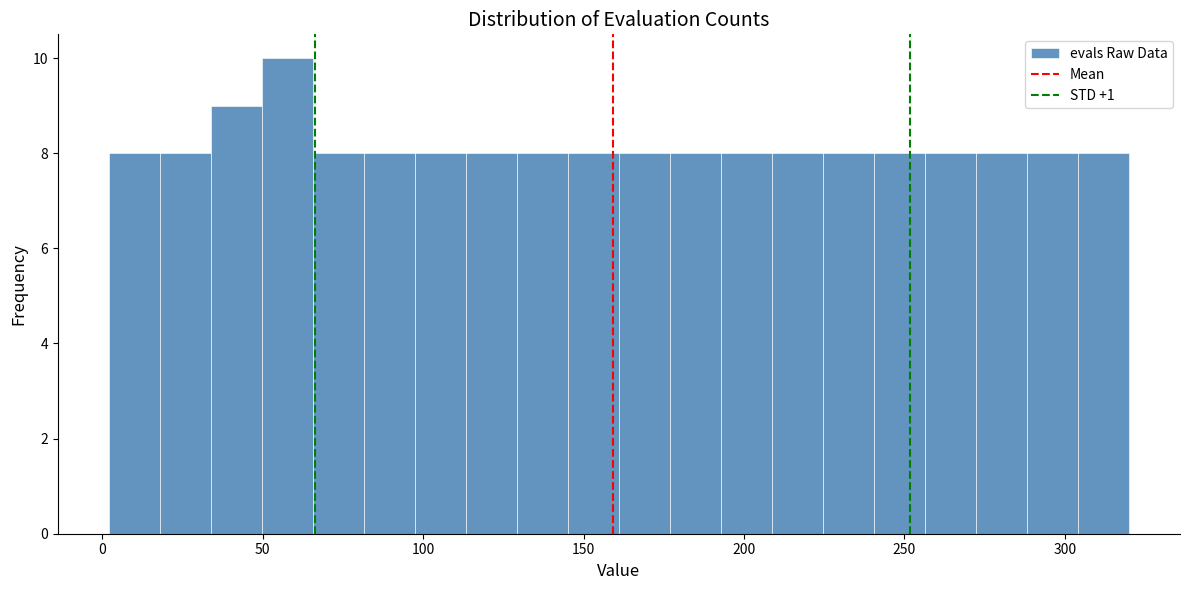

Around what value on the x-axis is the tallest bar? Give the approximate position of its centre, as read against the axis.

60